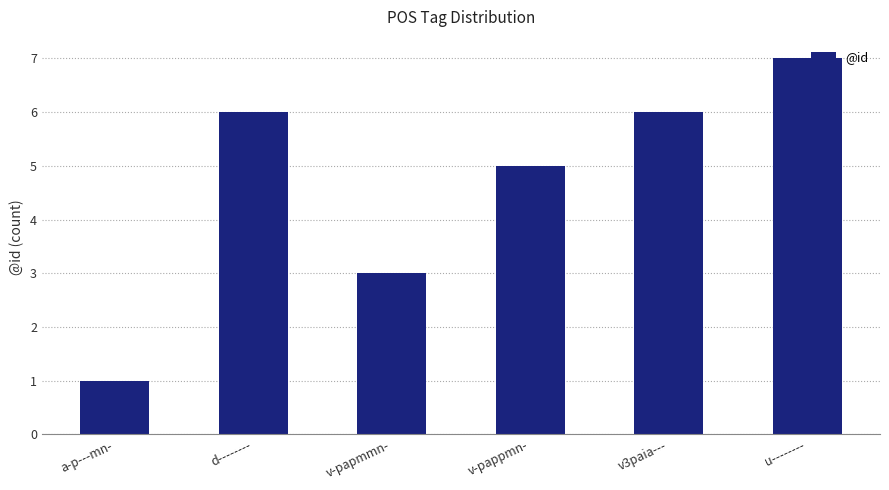

What is the value of the 2nd bar from the left?

6